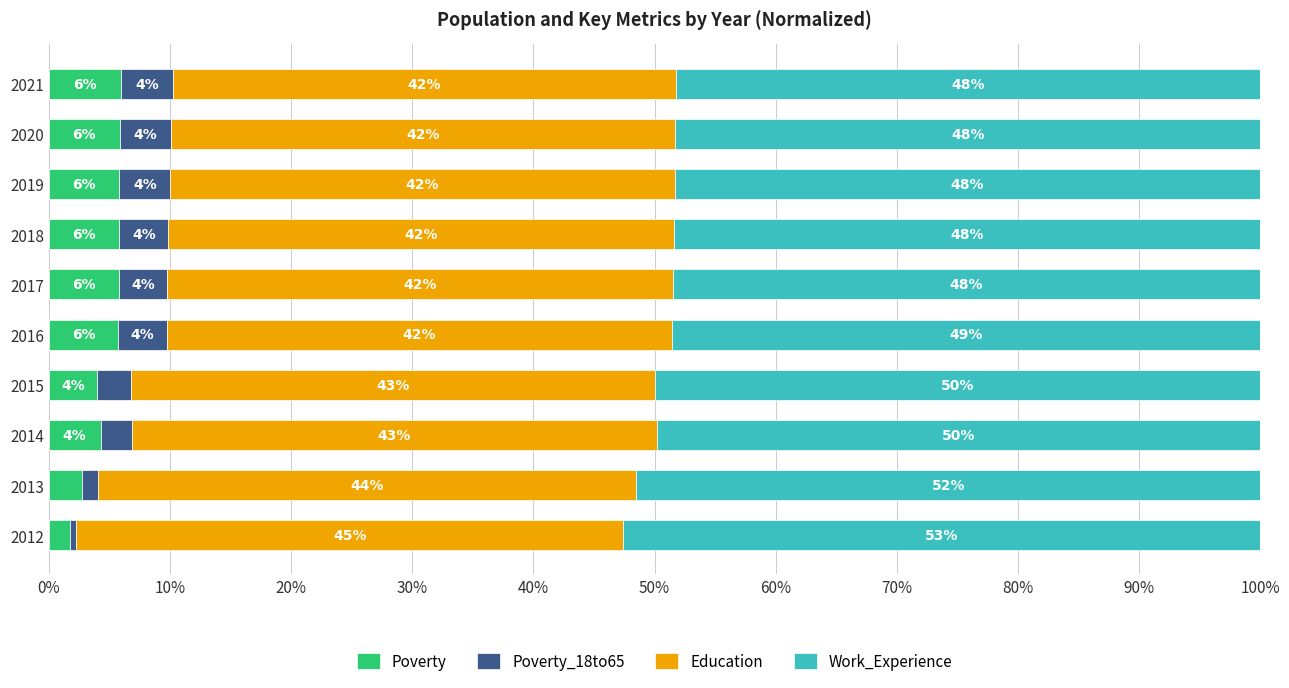

What is the total value across all series at 2017?

100.0